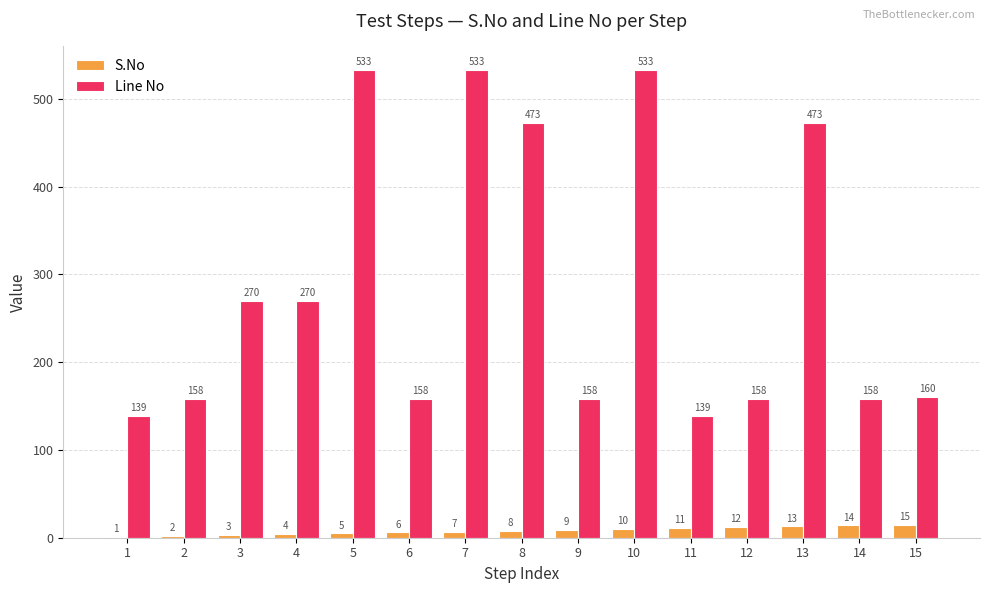

What are all the series names shown in the legend?

S.No, Line No